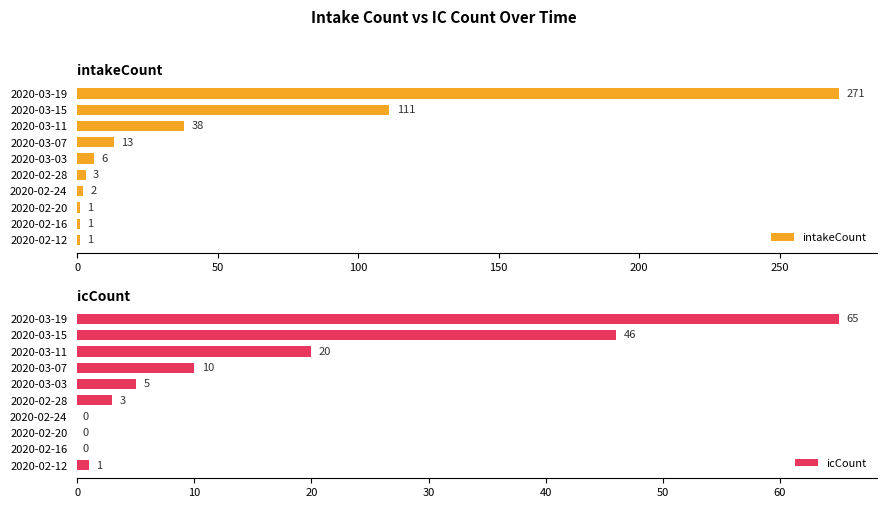

The value of intakeCount at 2020-03-11 is 38. True or false?

True